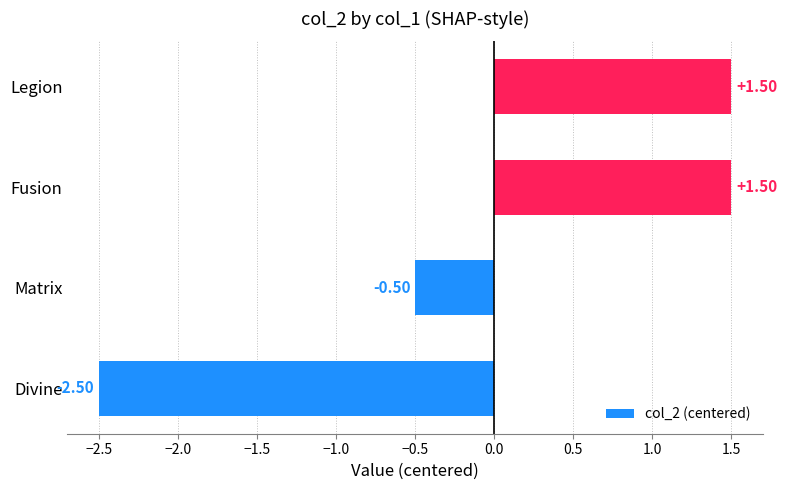

At which category does the chart reach its minimum across all series?

Divine